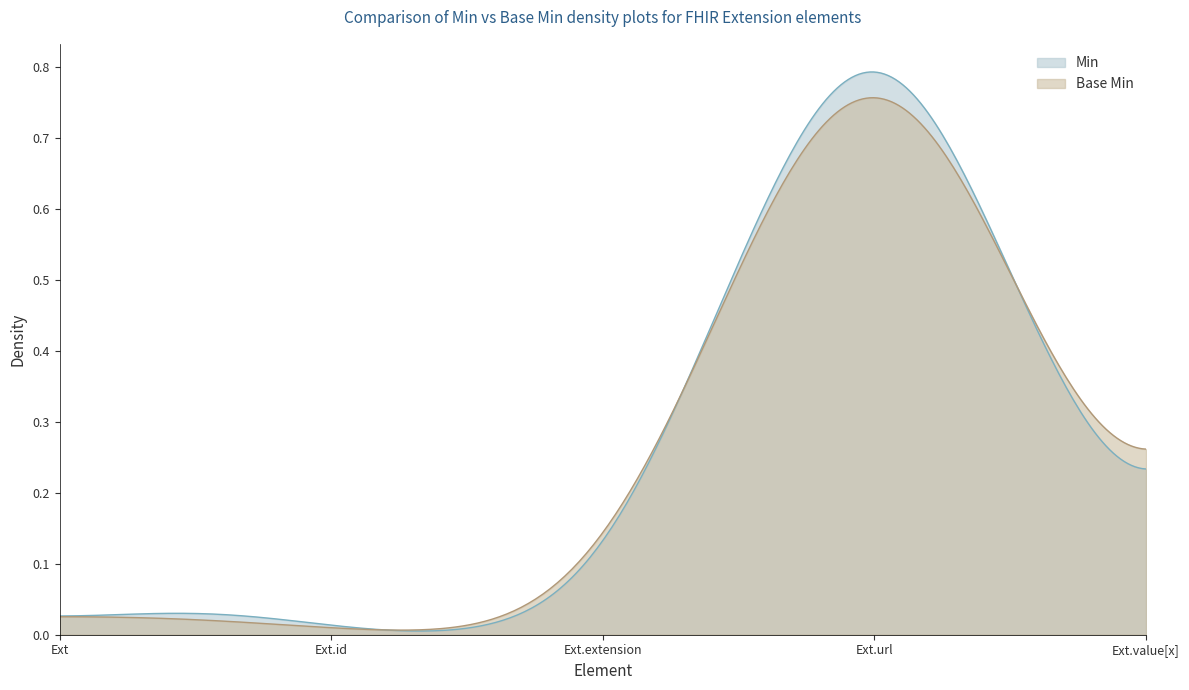

Rank the series by their maximum value, from lowest to highest.

Base Min, Min